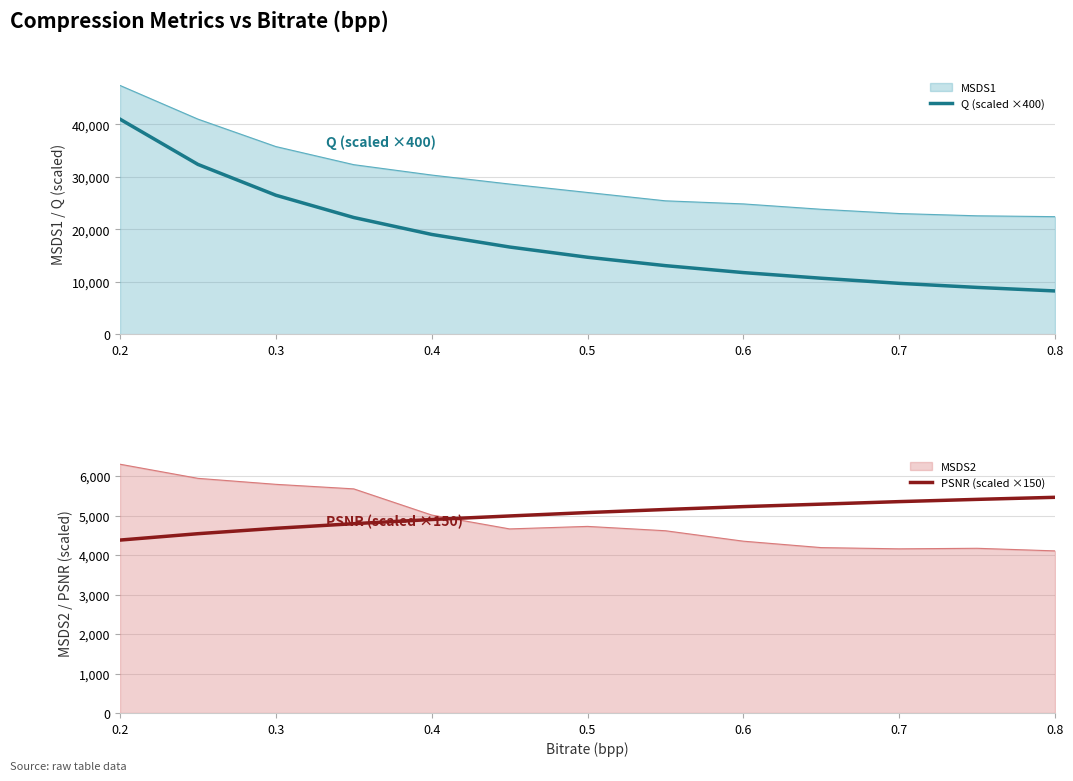

What value does the Q (scaled ×400) series have at 0.5?

14675.0